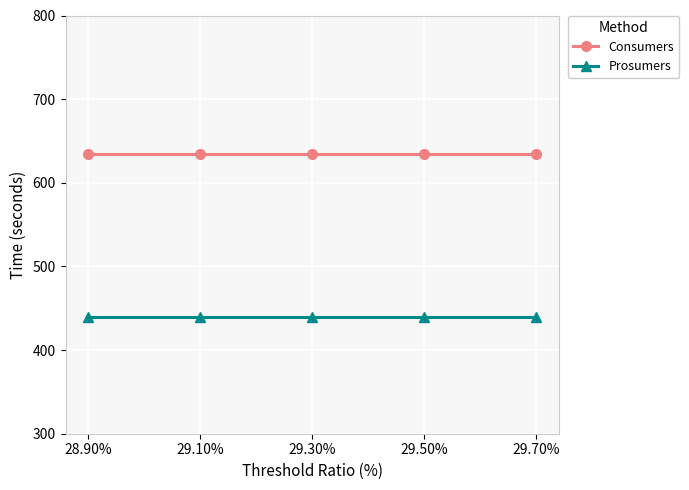

What is the greatest value displayed?

635